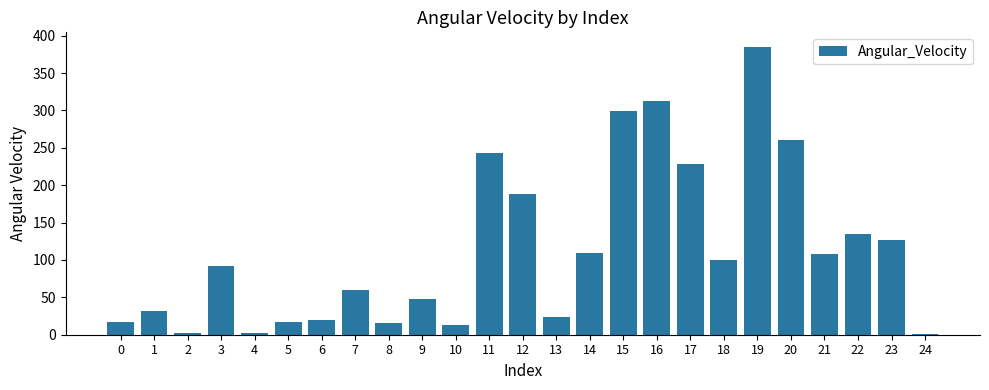

What is the difference between the maximum and minimum values?

383.6